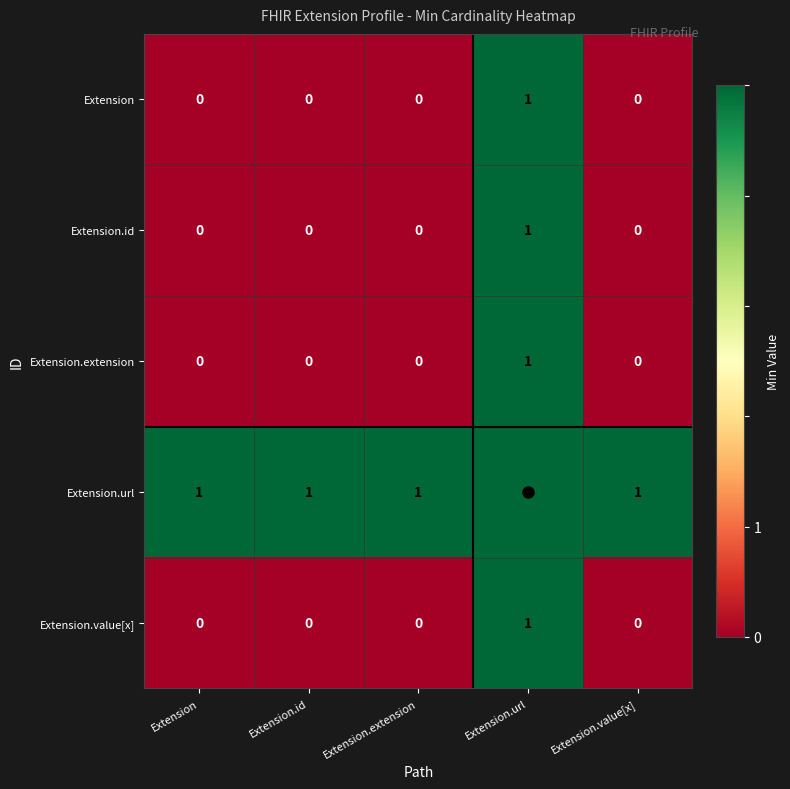

What is the difference between the highest and lowest values at Extension.extension?

1